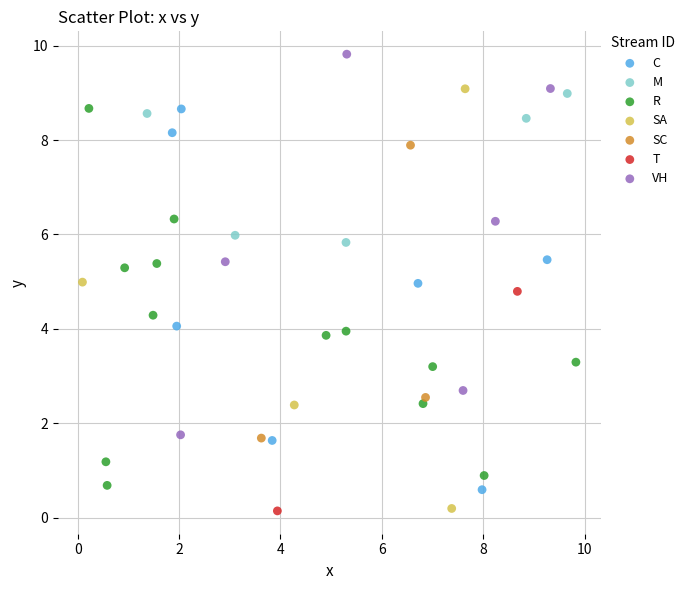

What are all the series names shown in the legend?

C, M, R, SA, SC, T, VH